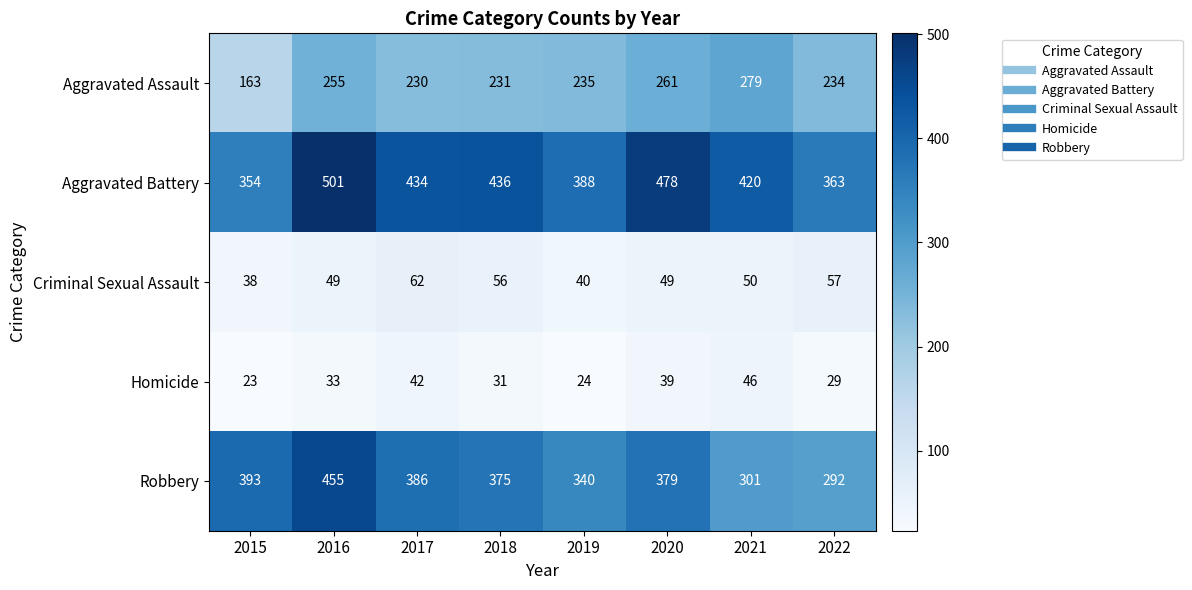

At which category is the sum across all series the highest?

2016